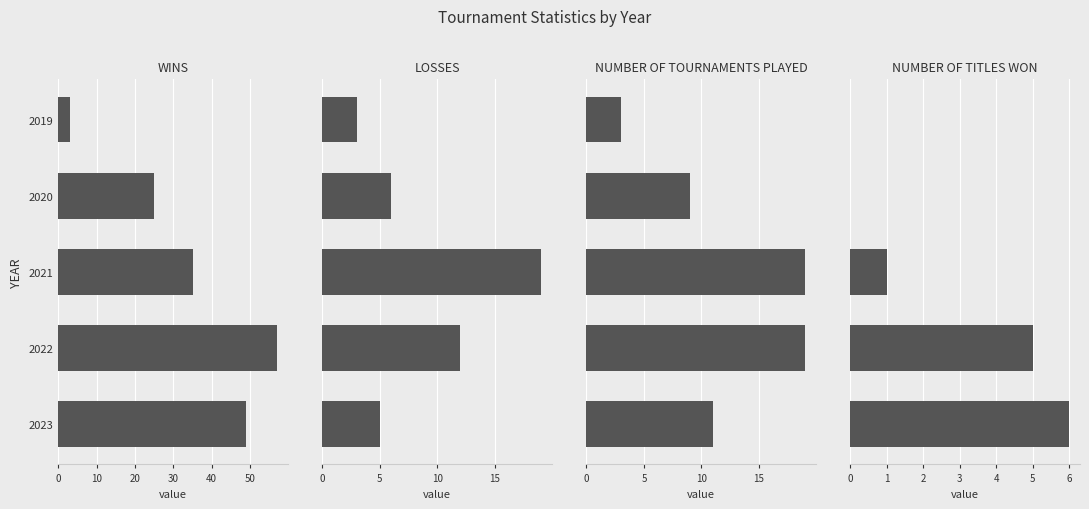

How many bars are there in each group?

4